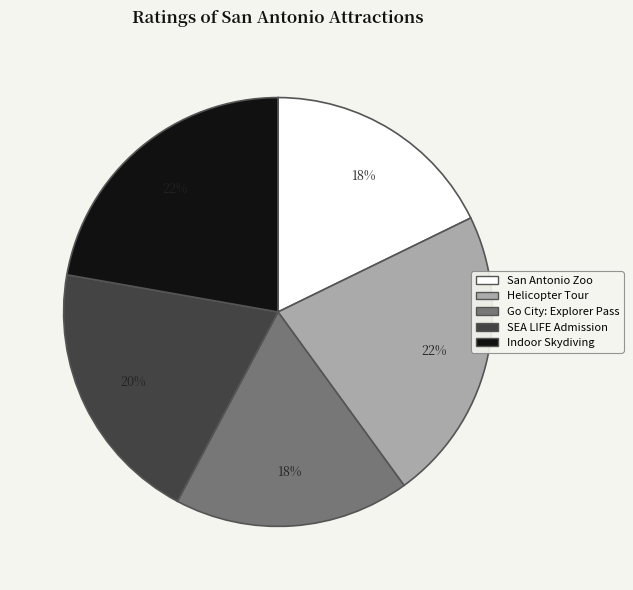

To the nearest percent, what is the difference between the Helicopter Tour and Go City: Explorer Pass slice percentages?

4%